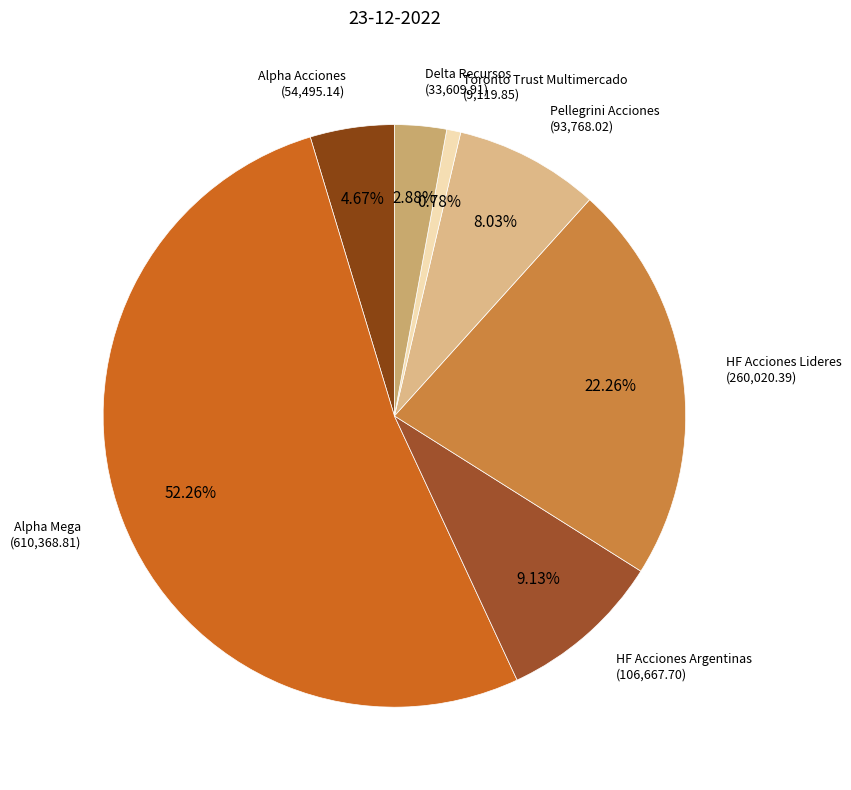

To the nearest percent, what is the difference between the largest and smallest slice percentages?

51%